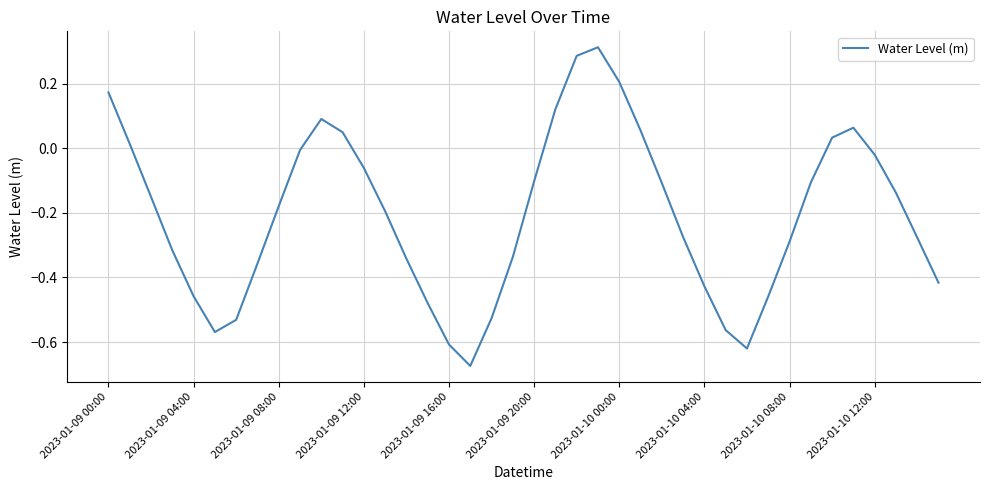

What is the difference between the maximum and minimum values?

1.0